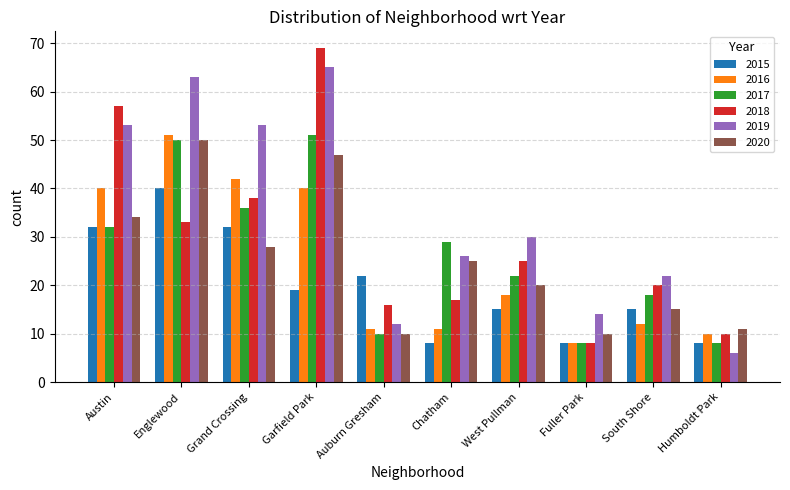

What is the total value across all series at Humboldt Park?

53